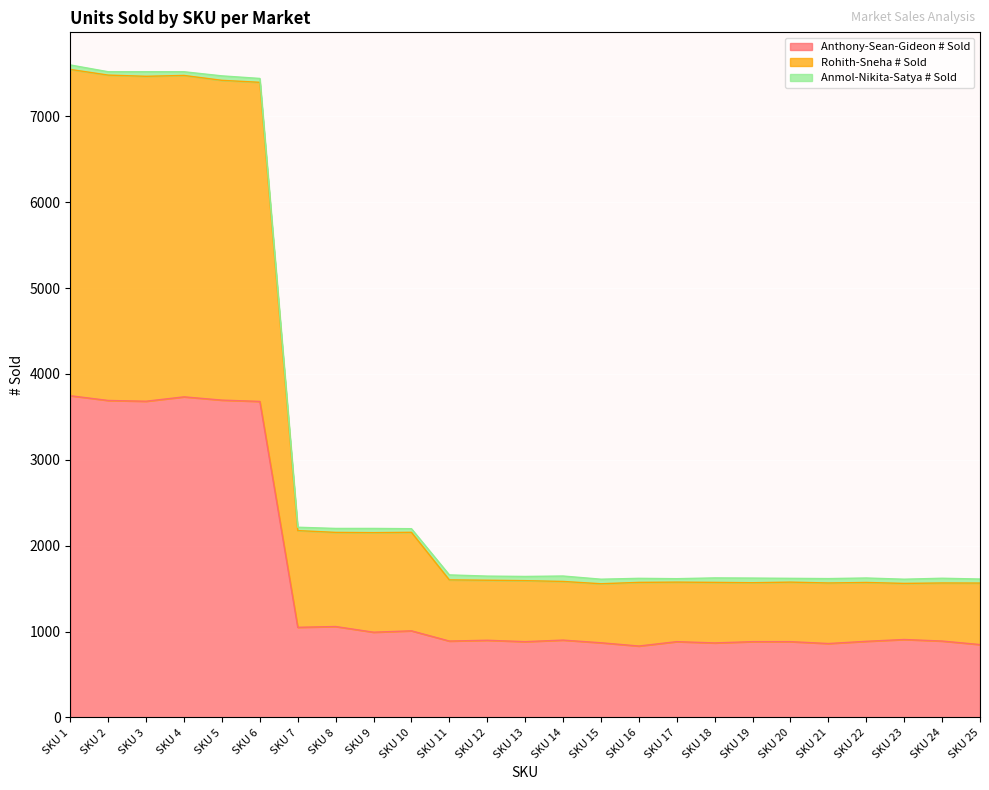

Between SKU 10 and SKU 14, which is larger?

SKU 10